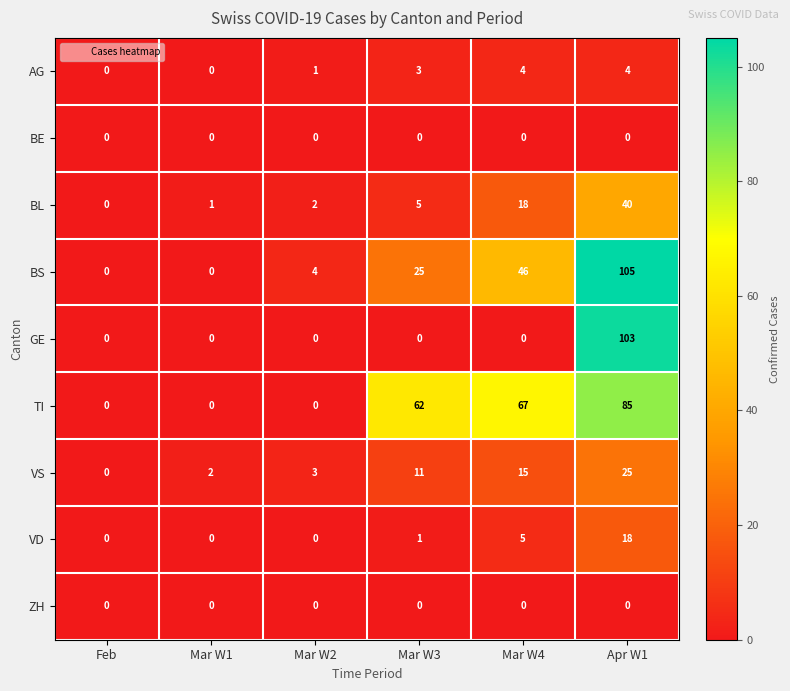

How many series are shown in this chart?

9